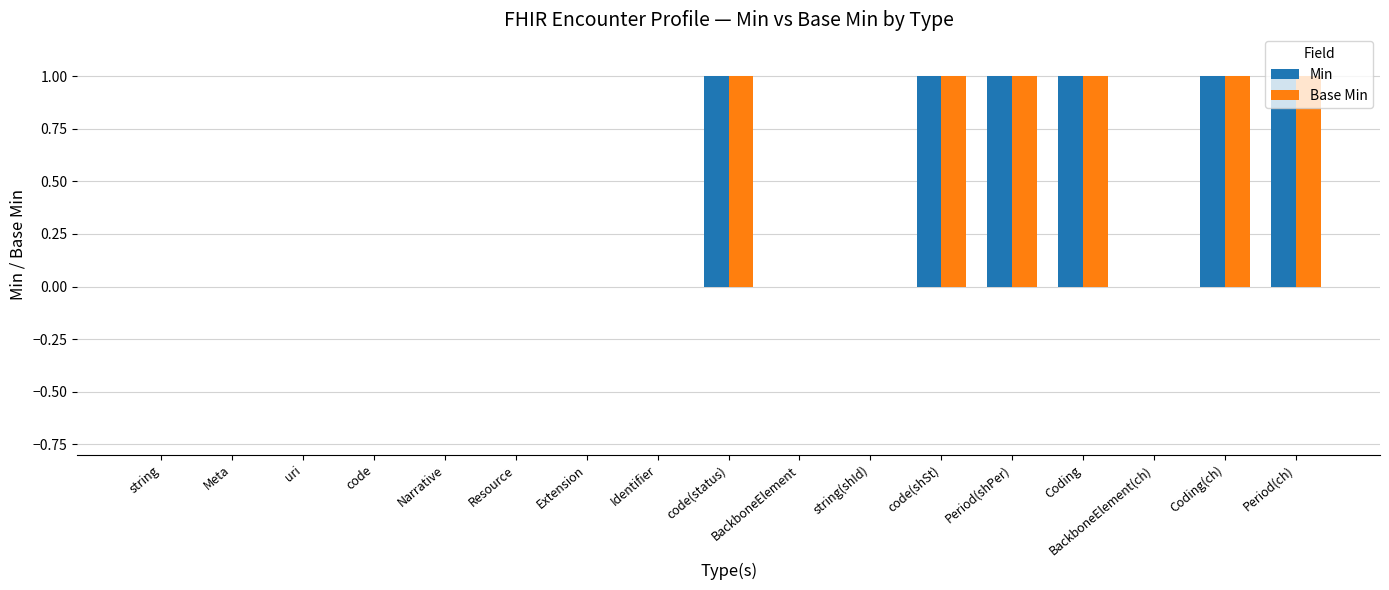

How many series are shown in this chart?

2